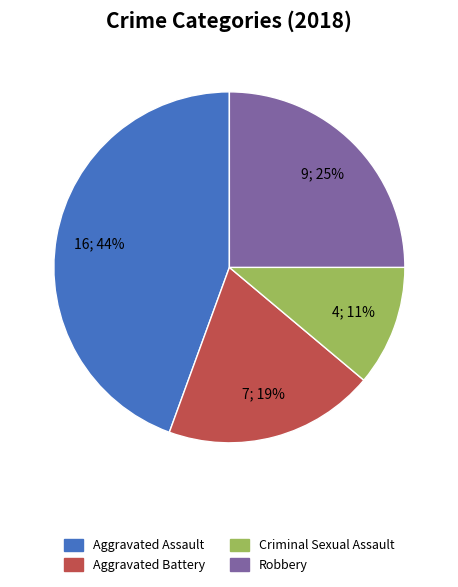

To the nearest percent, what portion does Criminal Sexual Assault represent?

11%